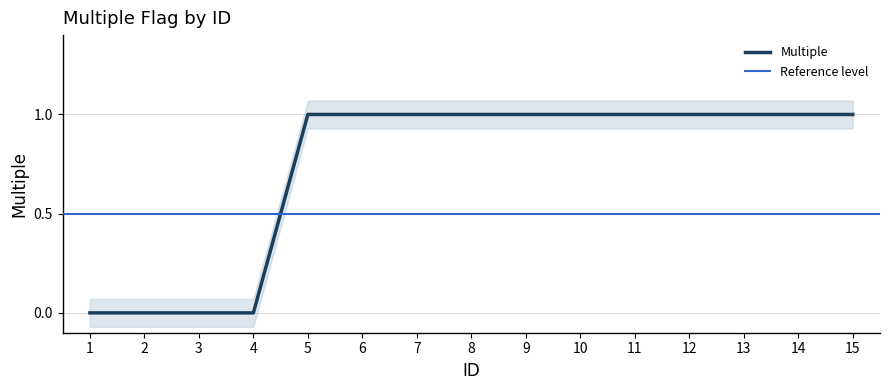

True or false: the data shows 1 at 15.

True